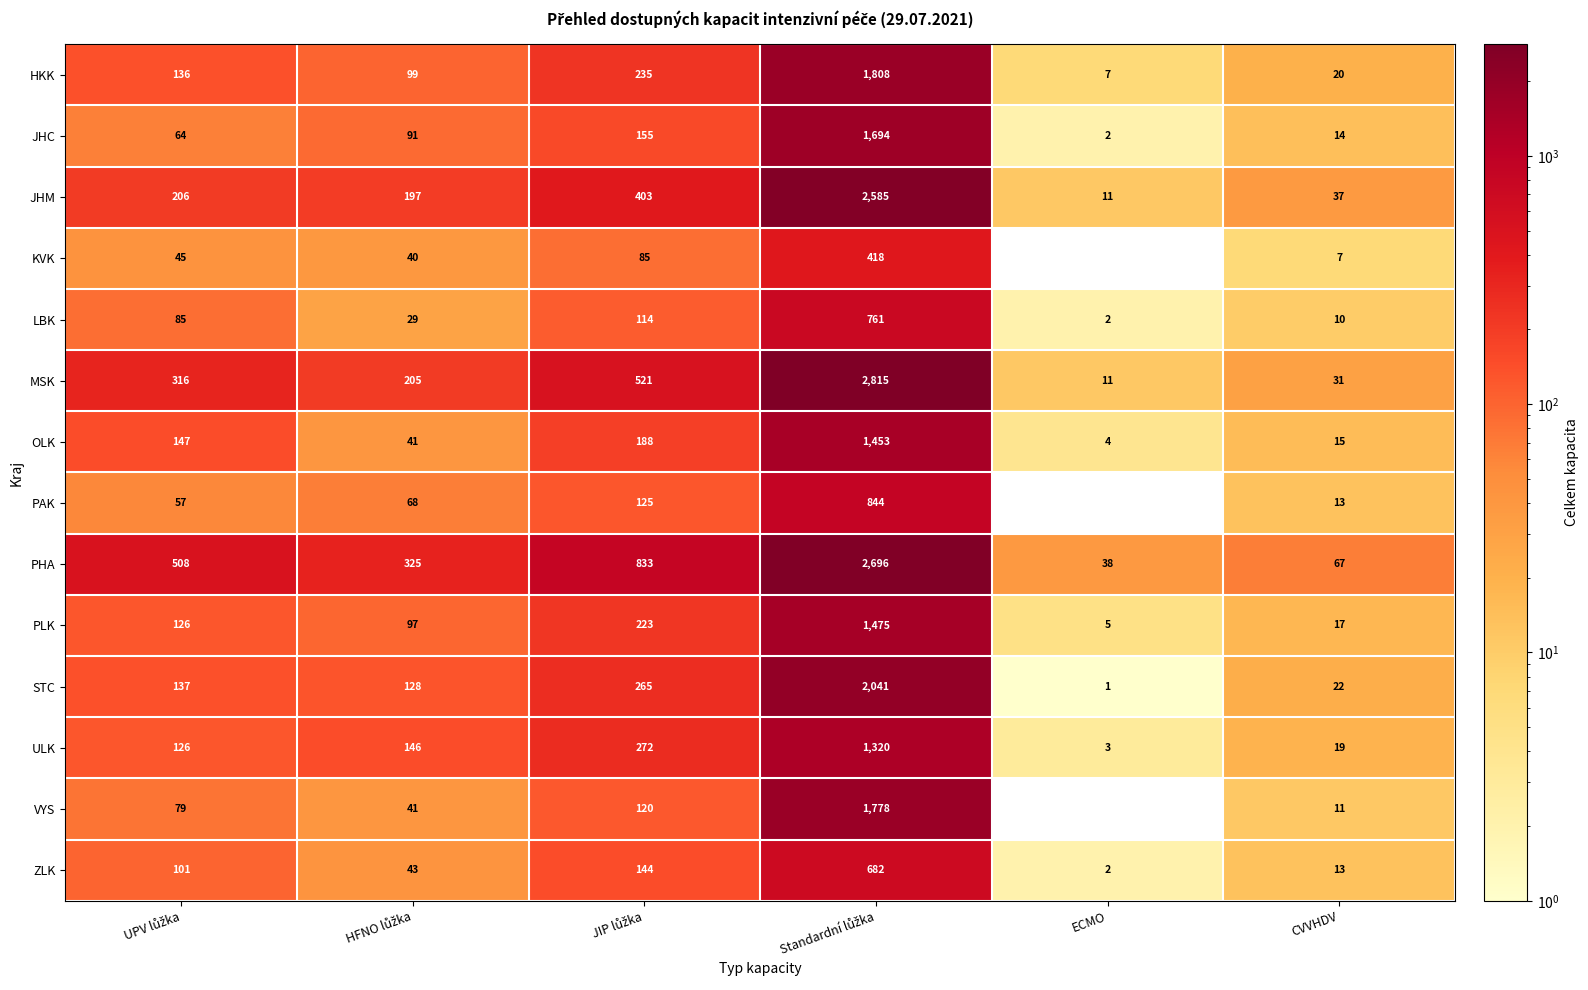

What is the difference between the second highest and second lowest values in the KVK series?

78